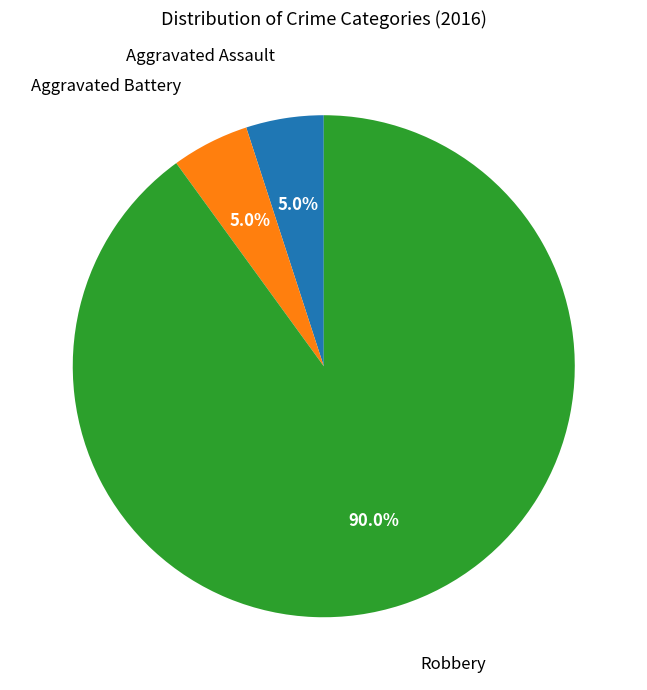

Is there any slice that represents more than half of the pie?

Yes